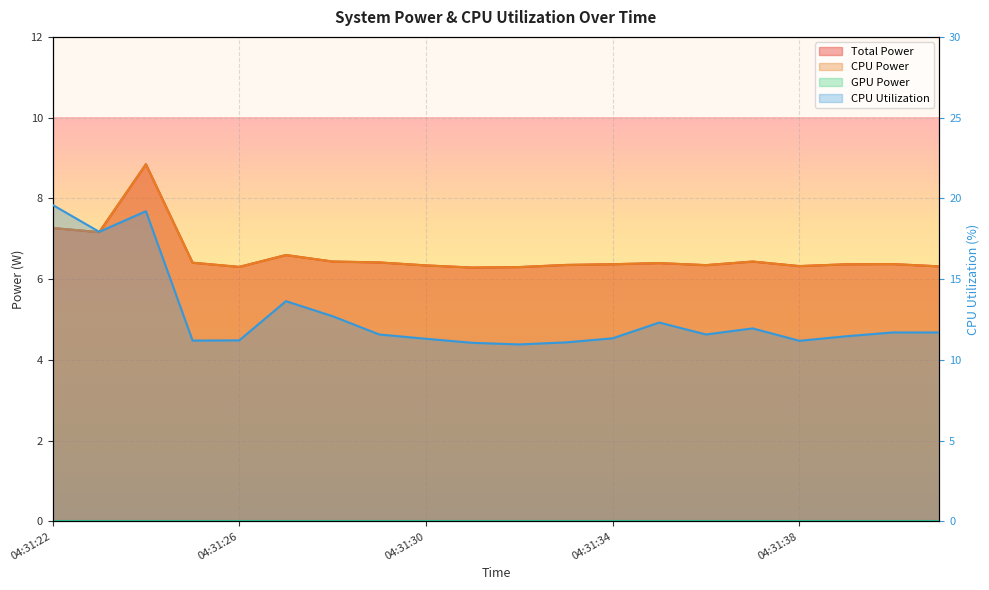

Is it true that CPU Utilization equals 5.6 at 04:31:29?

False